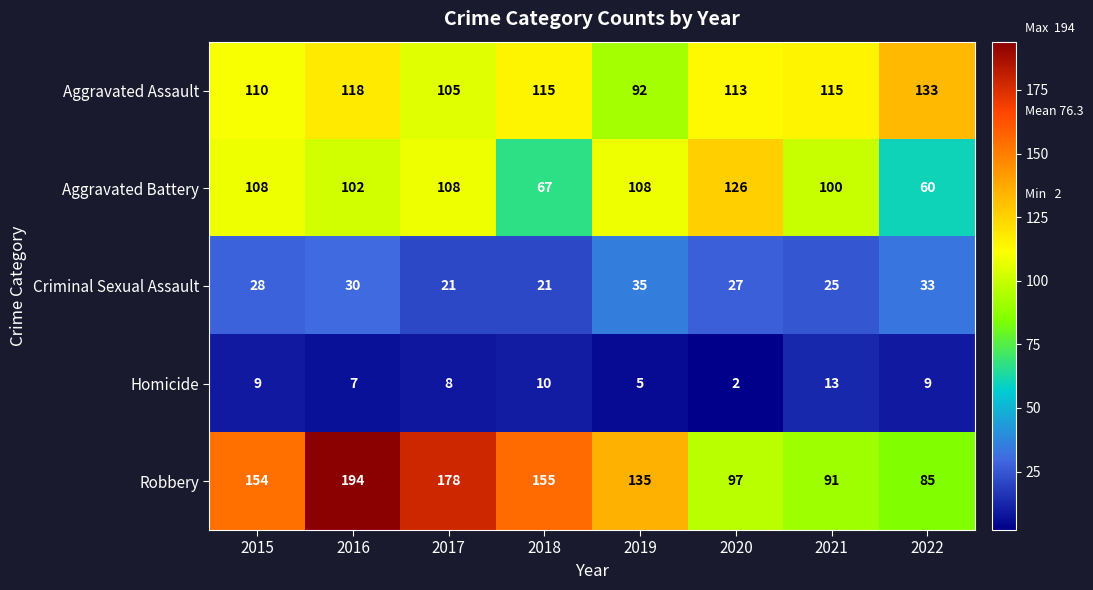

Where is Robbery nearest to the value 139?

2019